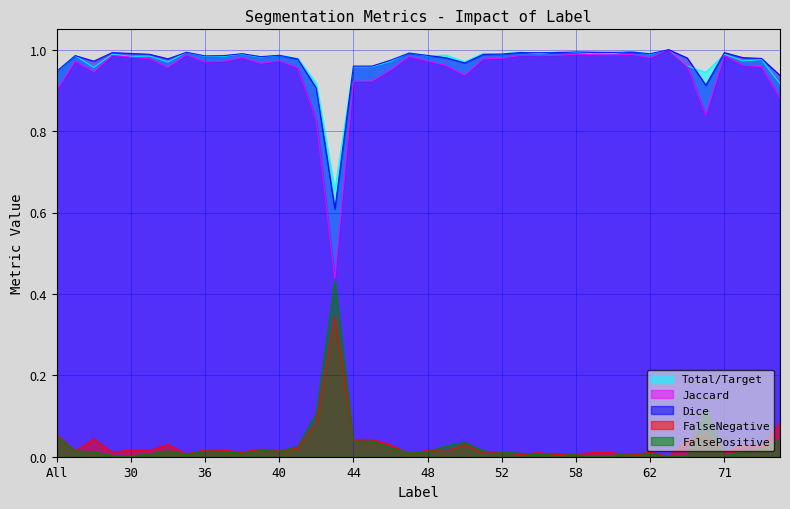

Which has a higher value, 35 or 72?

35